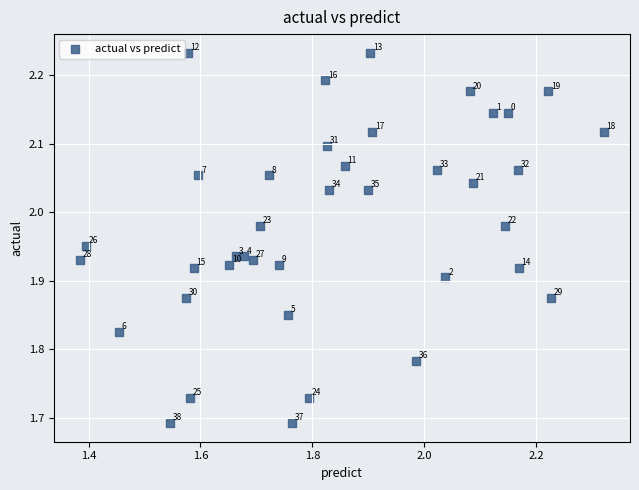

What is the range of Y values (max minus min)?

0.5